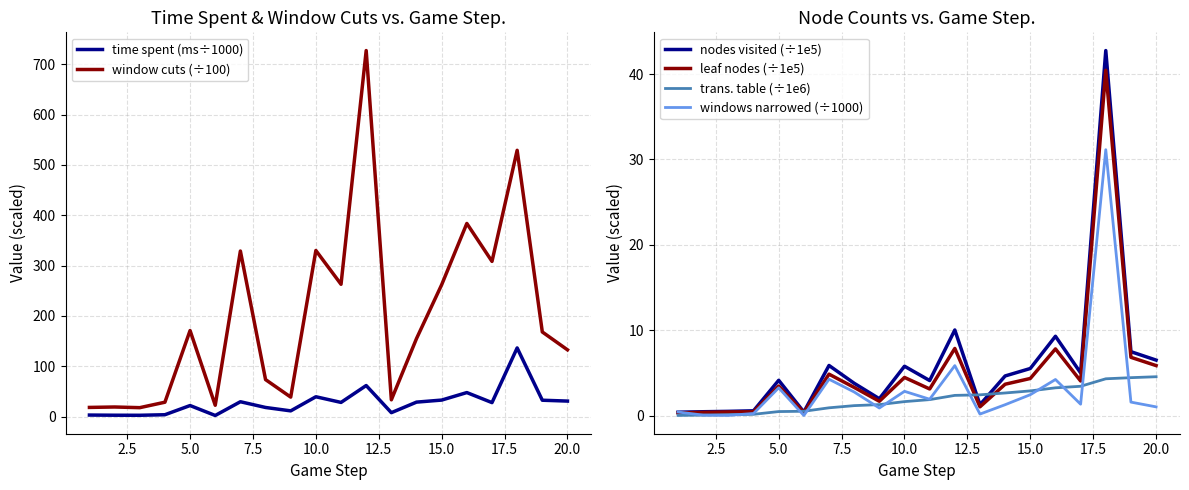

What is the highest value of the leaf nodes (÷1e5) series?

40.4